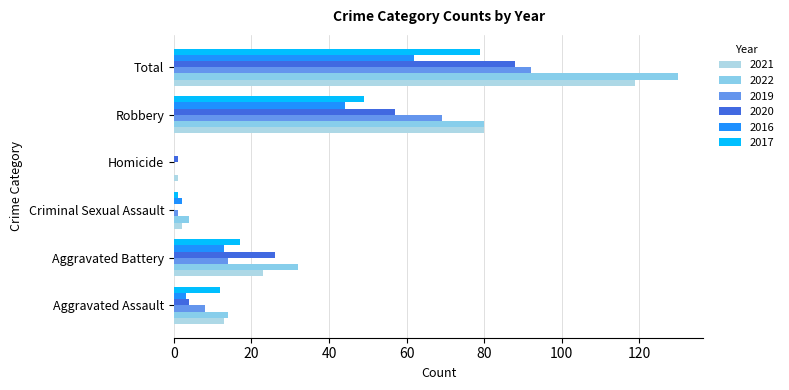

How many data points does each series have?

6